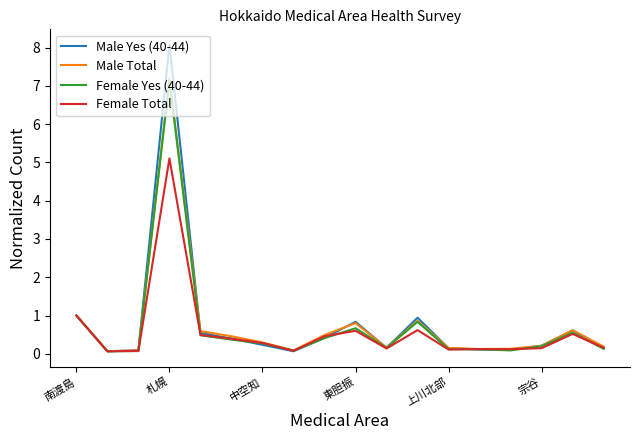

Which series has the widest spread of values?

Male Yes (40-44)